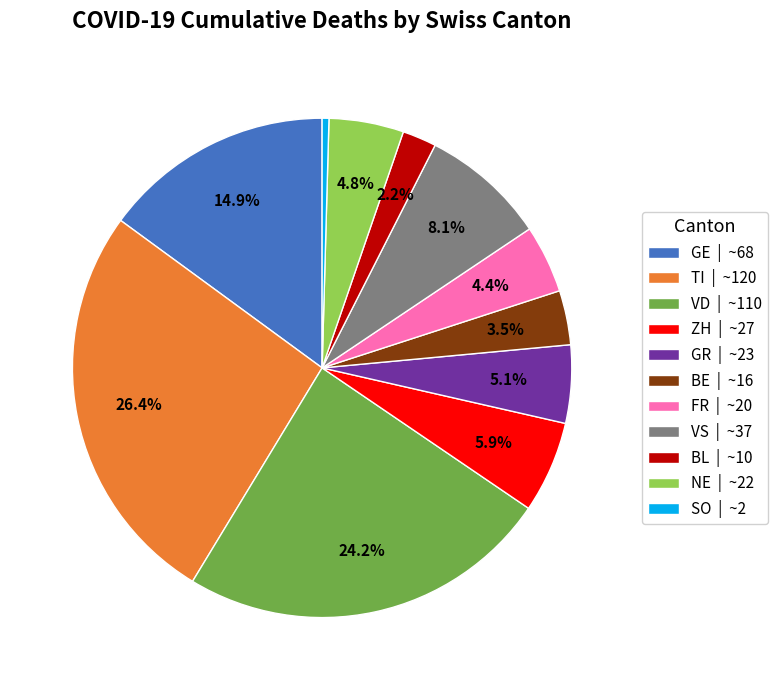

Does any single category account for the majority?

No